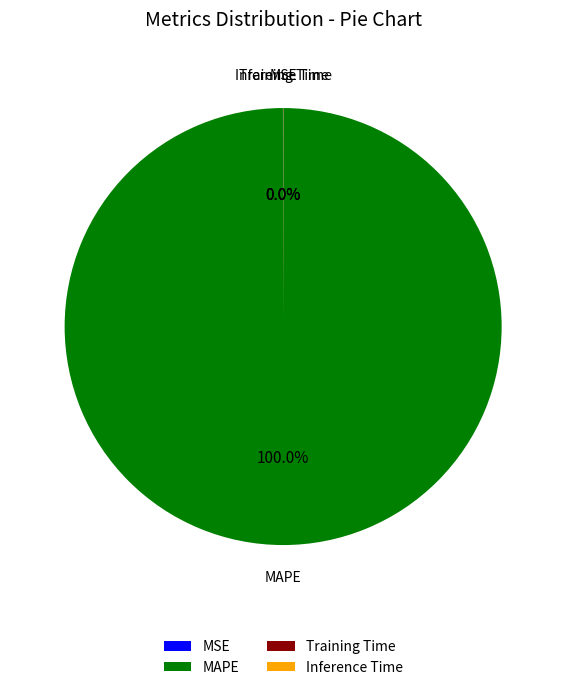

Does any single category account for the majority?

Yes